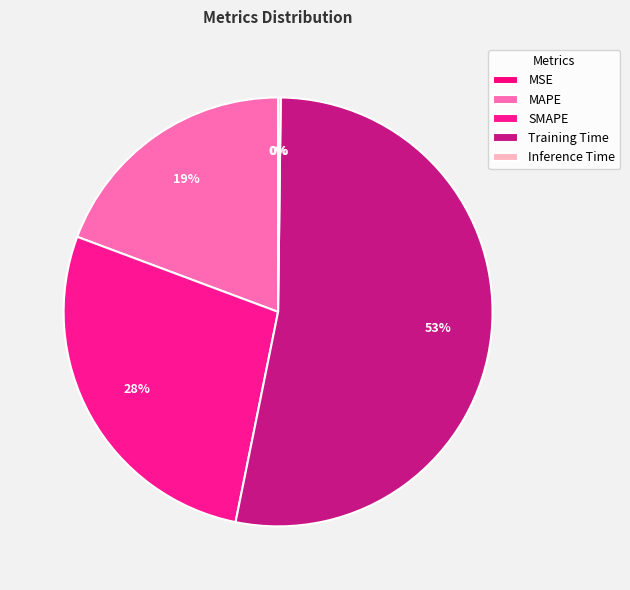

To the nearest percent, what percentage of the pie is Training Time?

53%